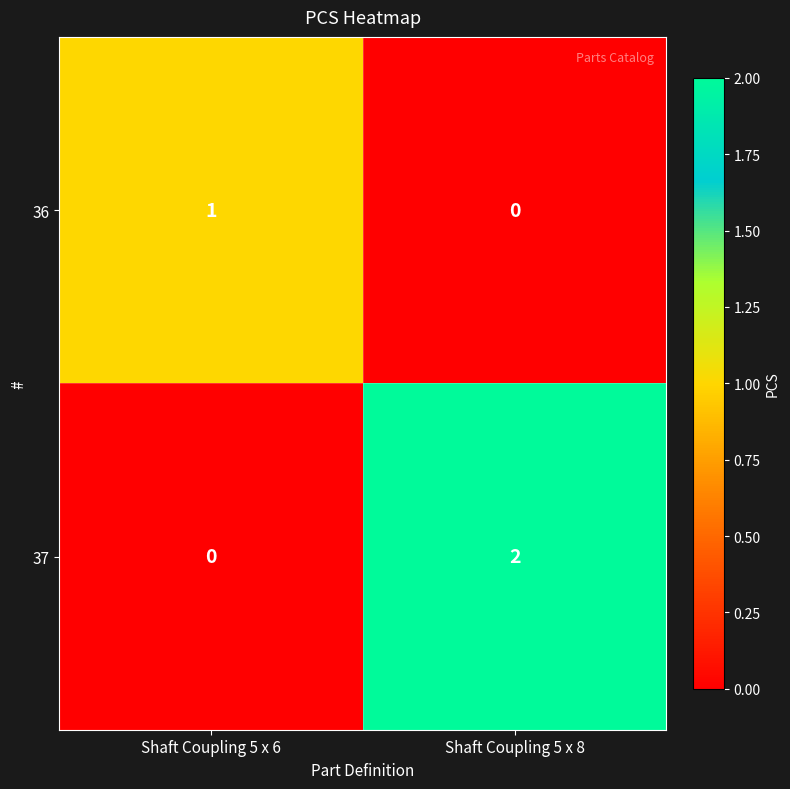

Between Shaft Coupling 5 x 6 and Shaft Coupling 5 x 8, which series saw the biggest shift?

37